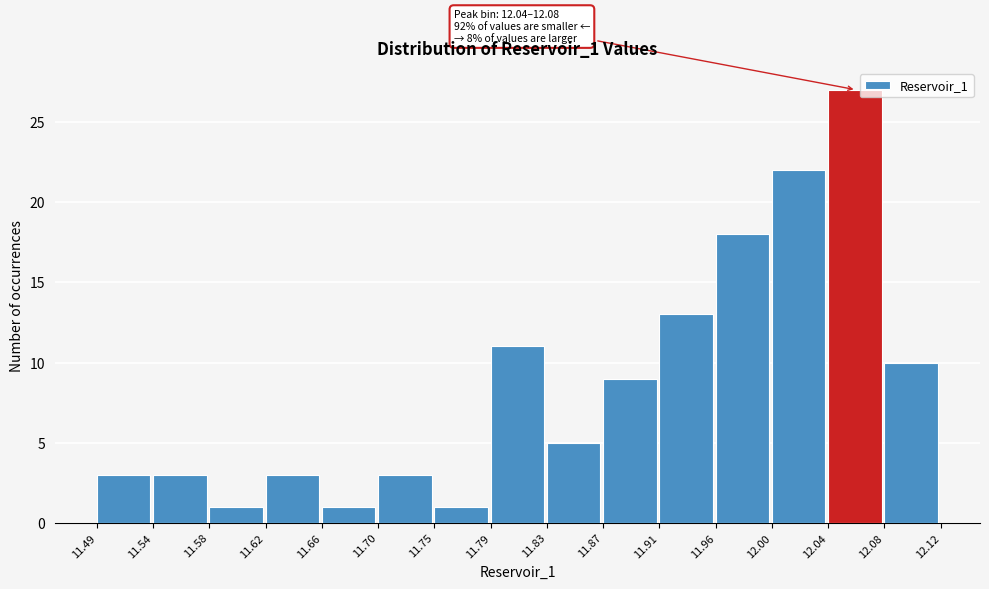

Which range on the x-axis has the tallest bar?

12.04 to 12.08